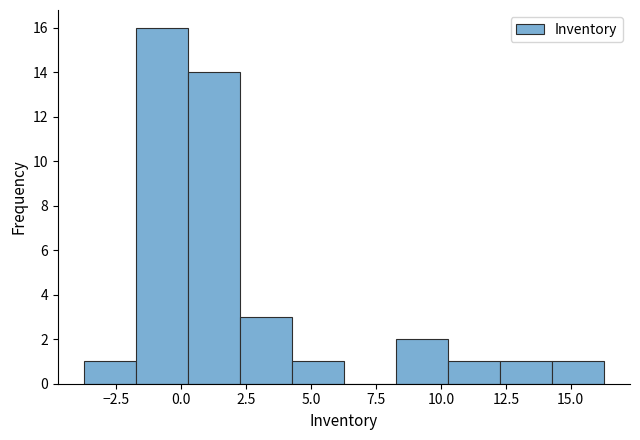

Over which range of the x-axis is the bar tallest?

-1.5 to 0.5